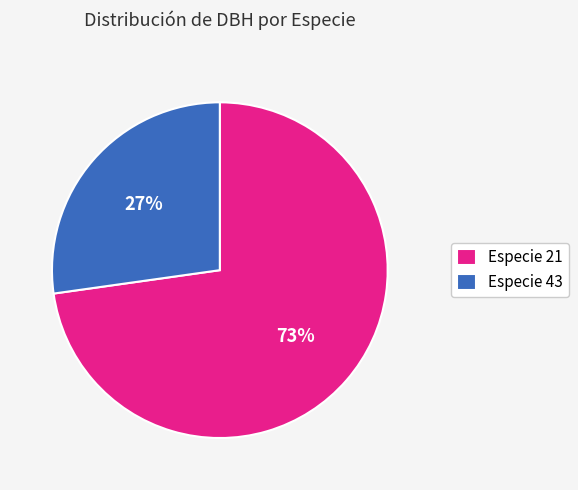

Rank the categories by value from lowest to highest.

Especie 43, Especie 21